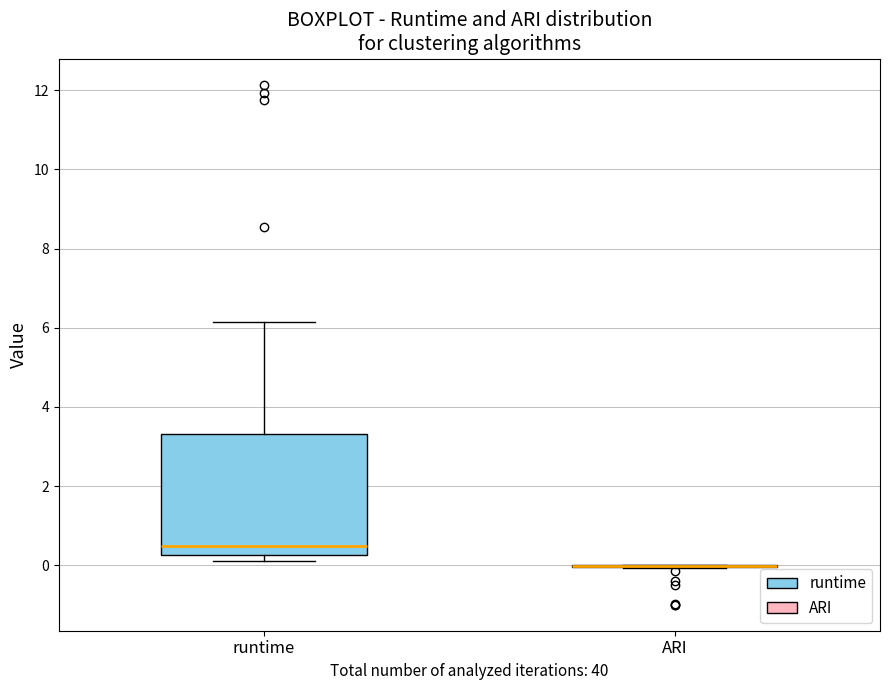

Reading left to right, read every box against the y-axis: the position of its median line, the range the box covers, and the ends of its whiskers. The values are not printed on the chart, so give them approximately, as read against the axis.

runtime: median 0.4, box 0.2 to 3.4, whiskers 0.2 (just below the box's lower edge) to 6.2
ARI: box collapsed to a line at 0.0, whiskers 0.0 to 0.0